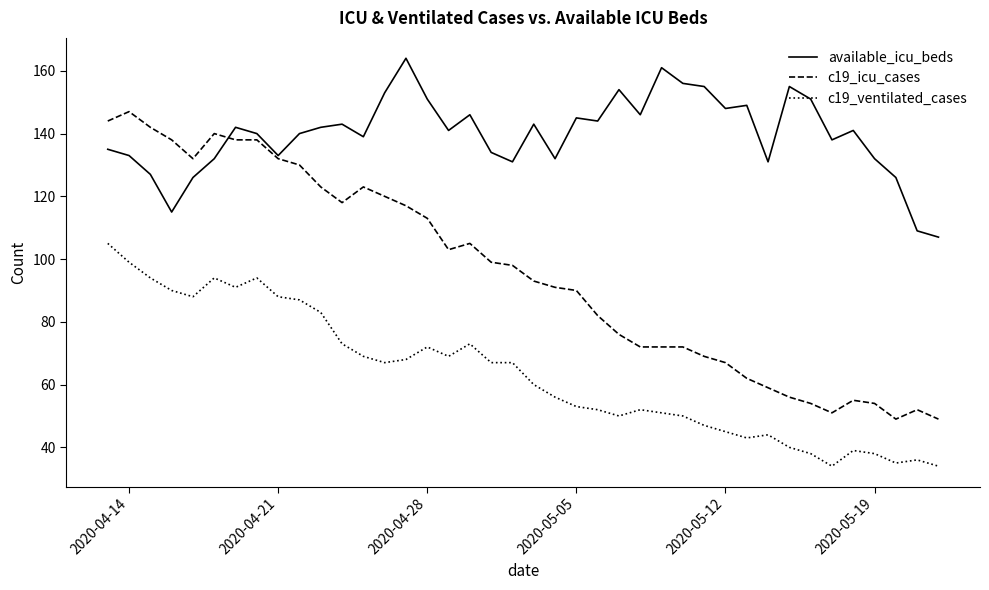

What is the minimum value for c19_ventilated_cases?

34